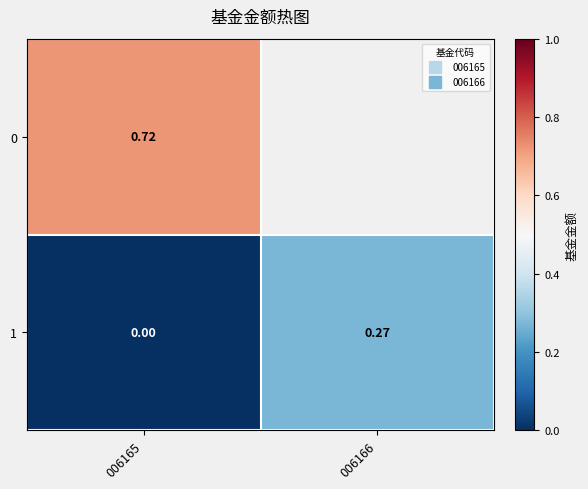

What is the lowest value of the 0 series?

0.7